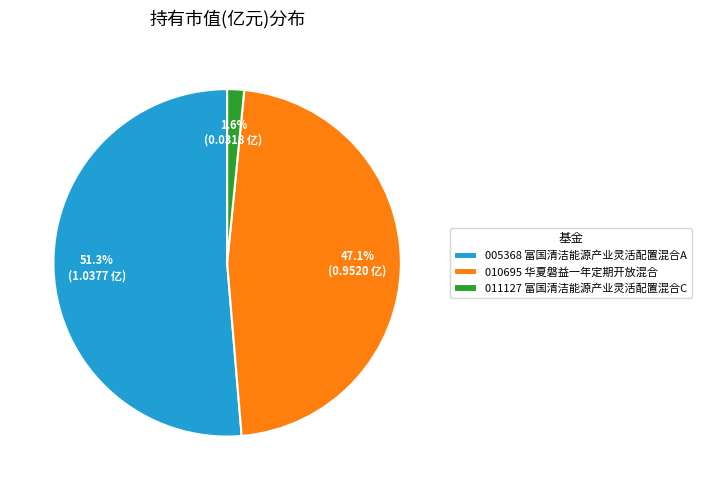

What is the largest slice in the pie chart?

005368 富国清洁能源产业灵活配置混合A